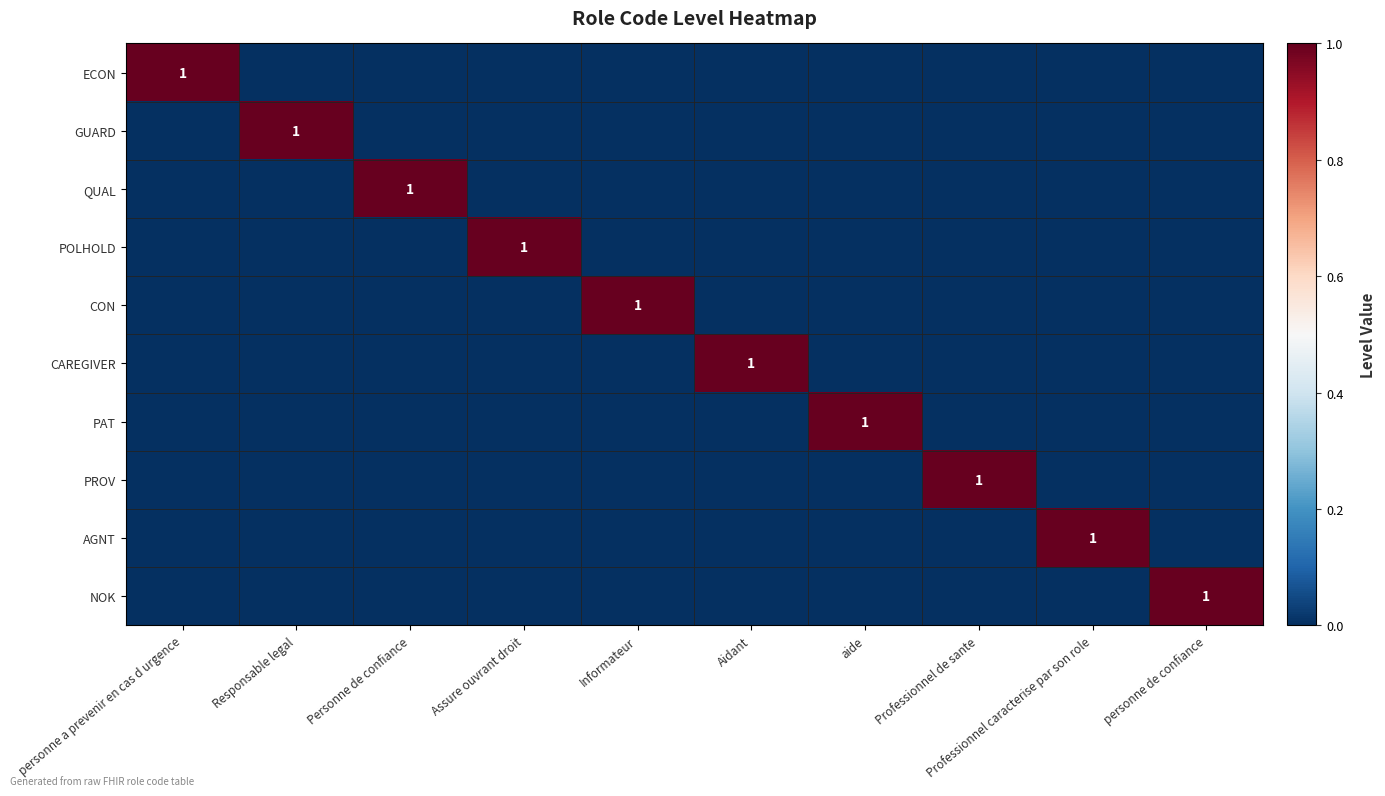

At how many categories does at least one series exceed 0?

10